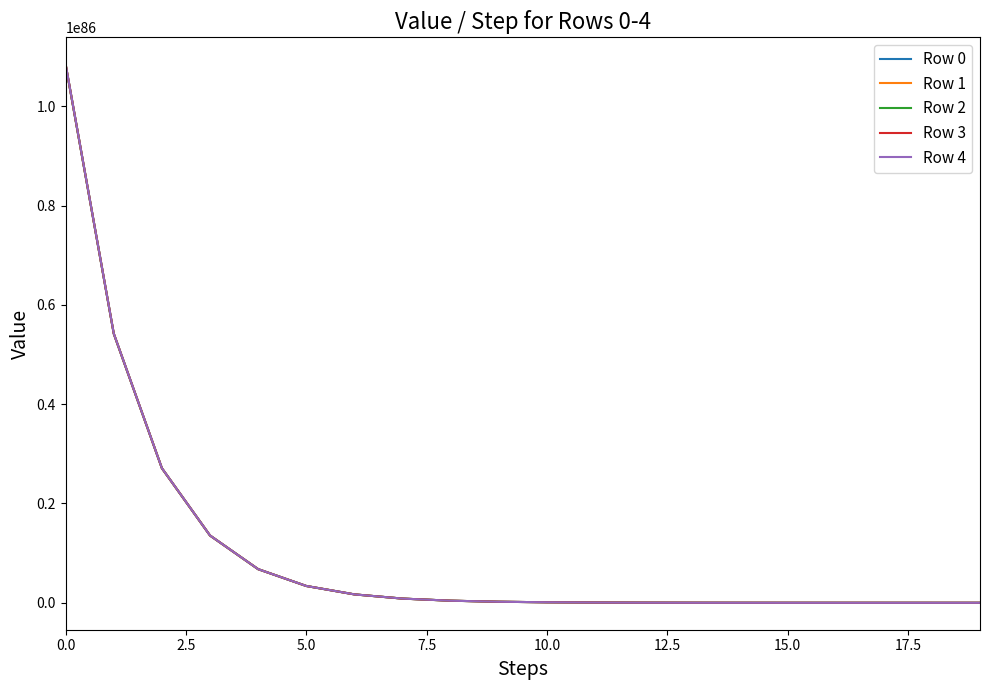

What are all the series names shown in the legend?

Row 0, Row 1, Row 2, Row 3, Row 4